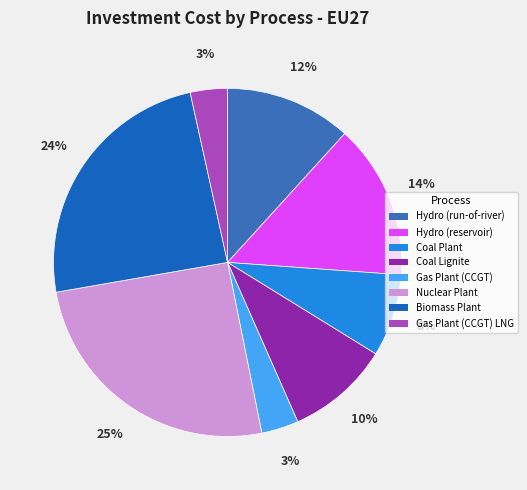

Which category has the biggest portion of the pie?

Nuclear Plant